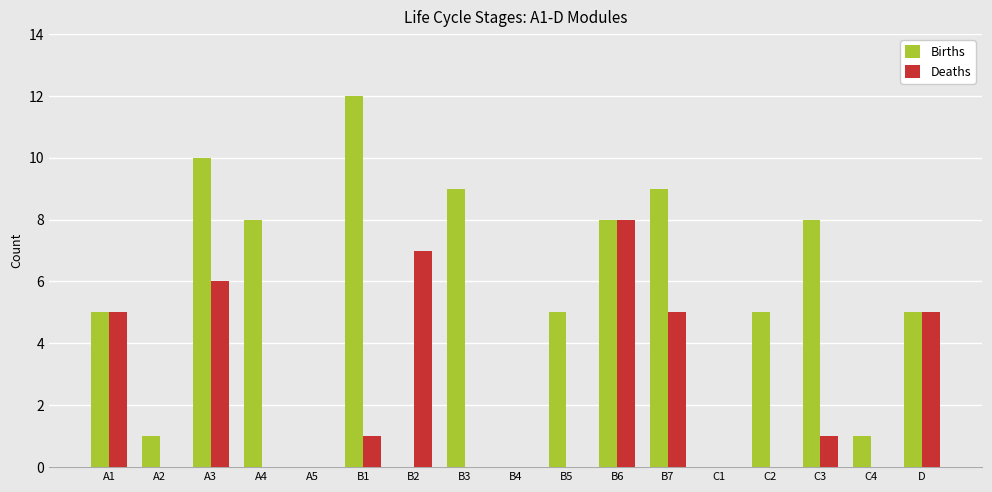

The Births series shows 5 at B5. True or false?

True